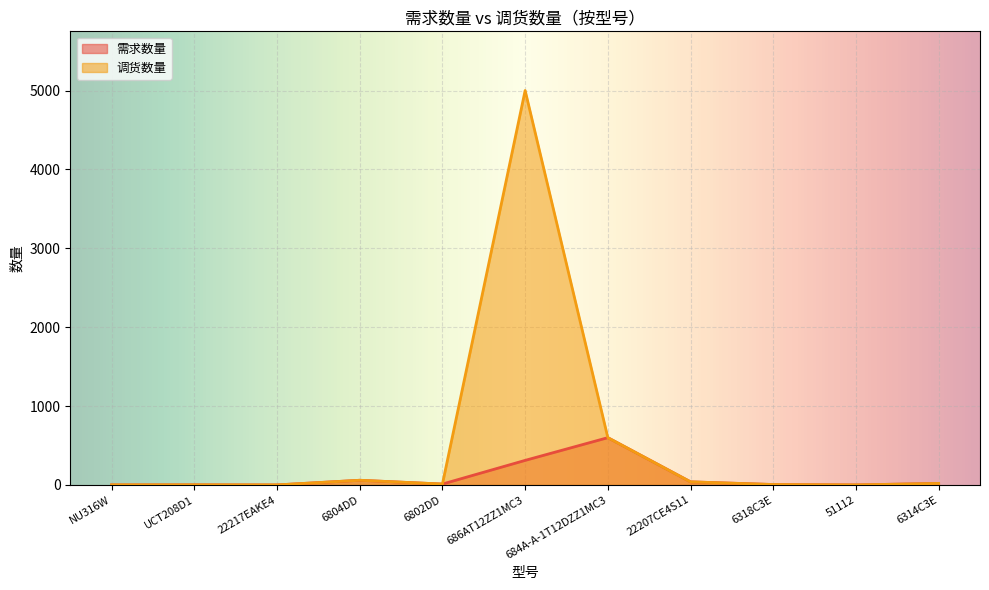

Reading left to right, extract all data points from this chart.

需求数量: 1	2	1	60	12	312	600	40	6	1	20
调货数量: 2	2	1	60	12	5000	600	40	6	1	20